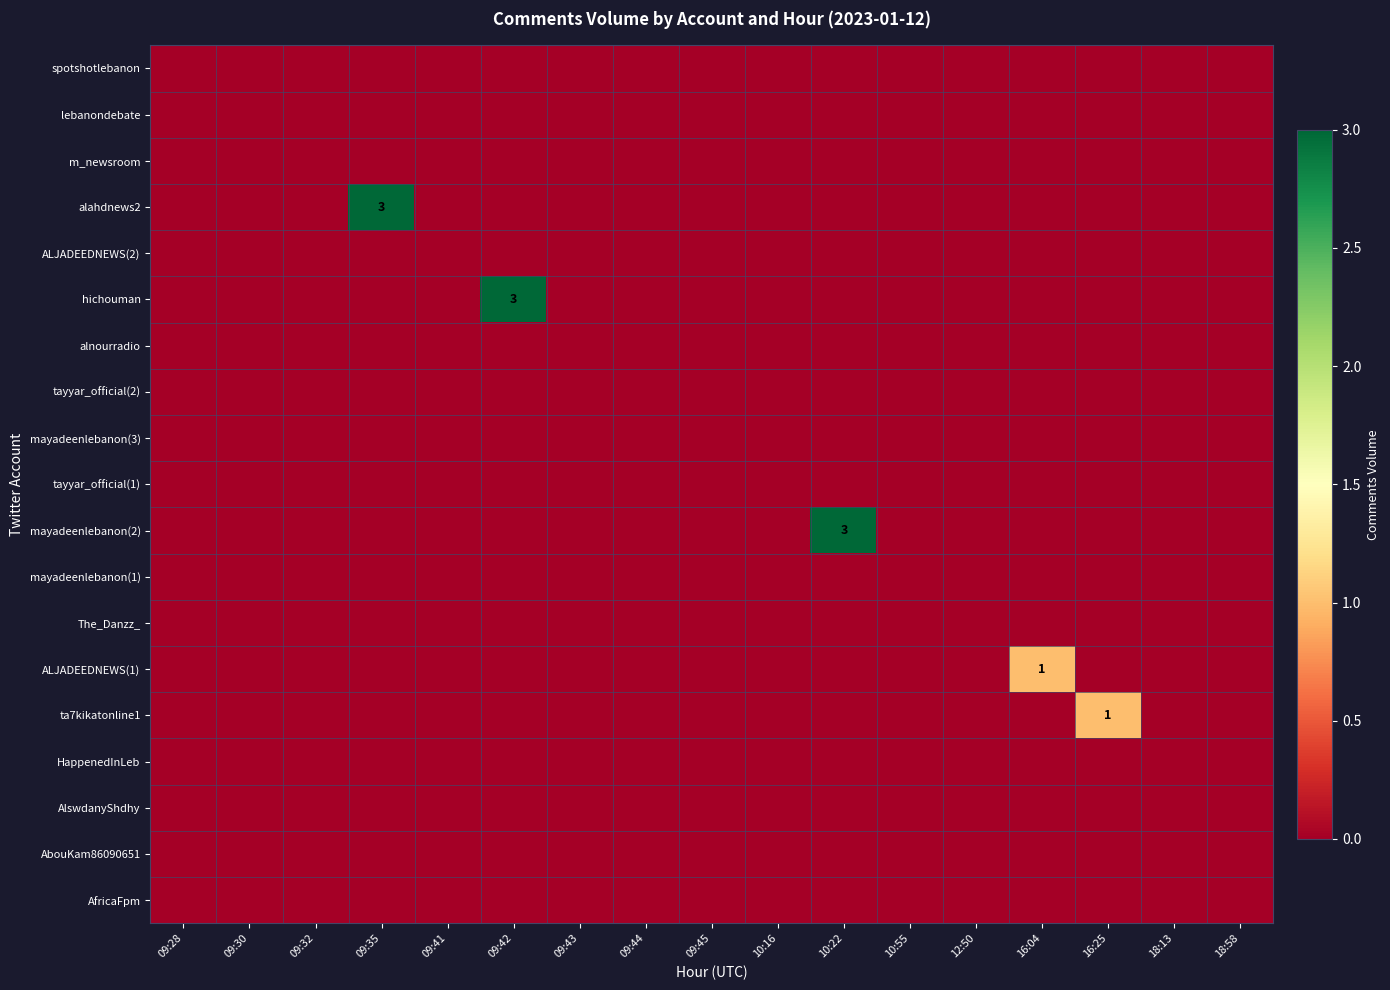

How many distinct data groups are displayed?

19